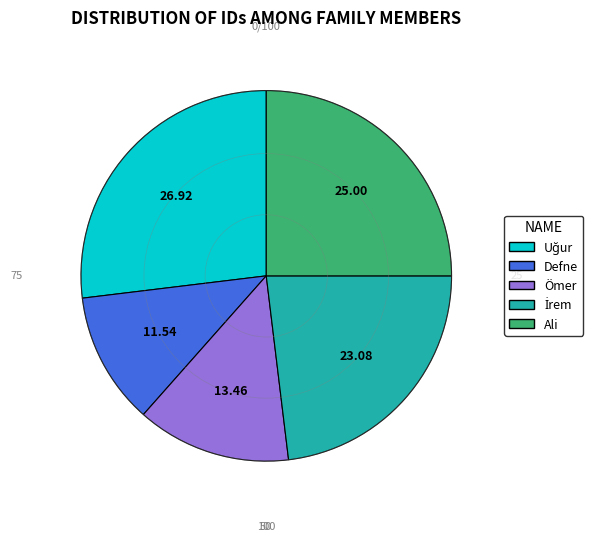

Which slice is the smallest?

Defne